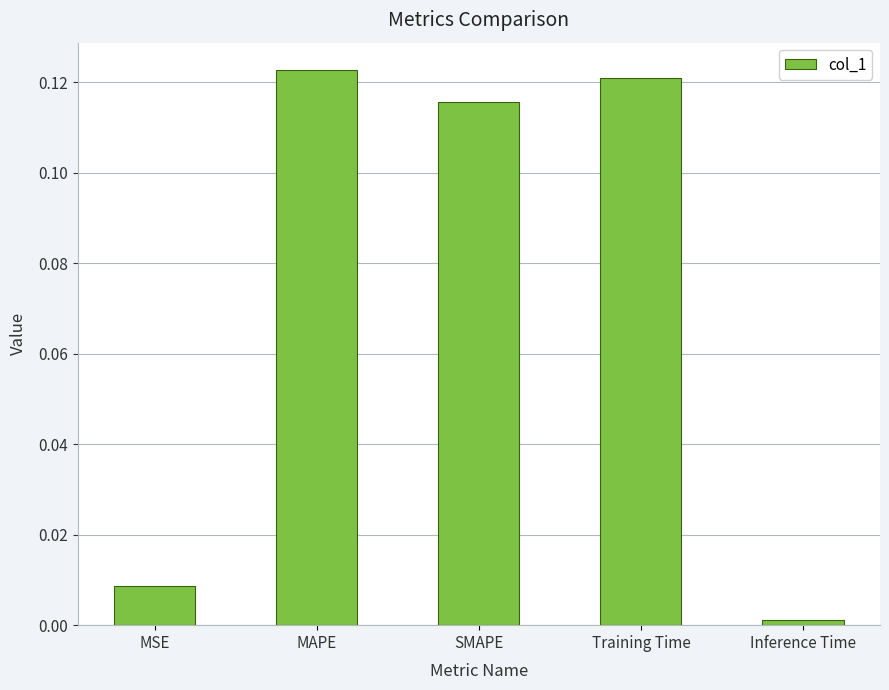

At which category does the chart reach its minimum across all series?

Inference Time